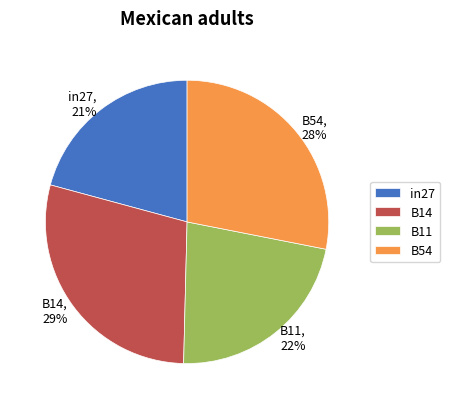

Is there any slice that represents more than half of the pie?

No